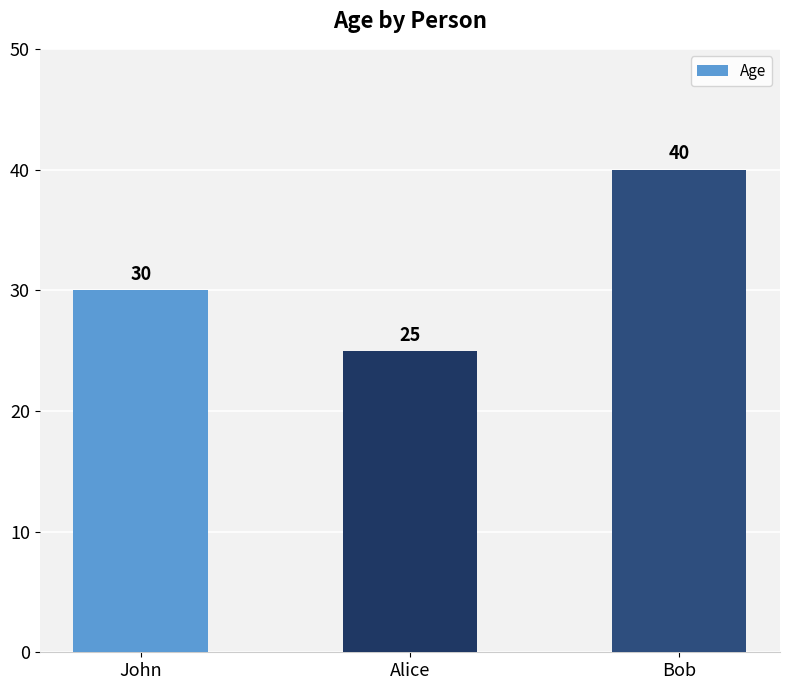

Is it true that the value at Alice is 36?

False